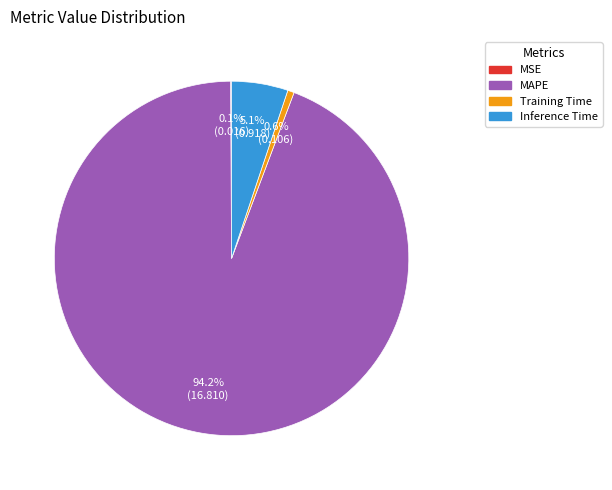

Is there a majority slice in this chart?

Yes